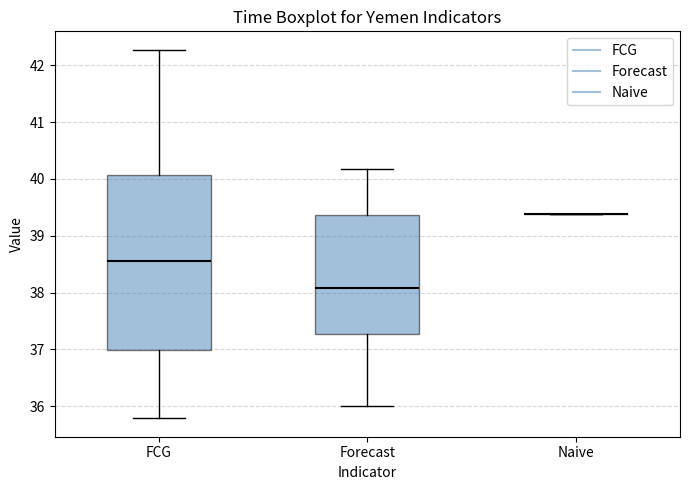

Reading left to right, transcribe this box plot: for each box, give where its median line is, the range the box spans, and where its two whiskers end, as read against the y-axis. The values are not printed on the chart, so give them approximately, as read against the axis.

FCG: median 38.6, box 37.0 to 40.1, whiskers 35.8 to 42.3
Forecast: median 38.1, box 37.3 to 39.4, whiskers 36.0 to 40.2
Naive: box collapsed to a line at 39.4, whiskers 39.4 to 39.4